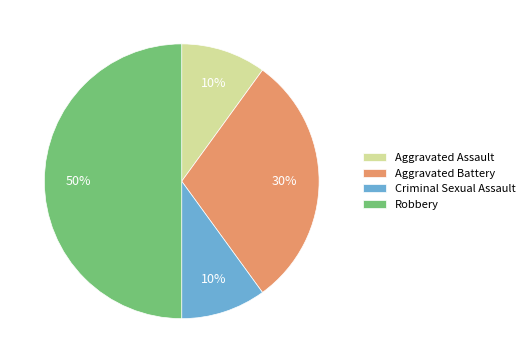

What percentage is the Criminal Sexual Assault slice, to the nearest percent?

10%